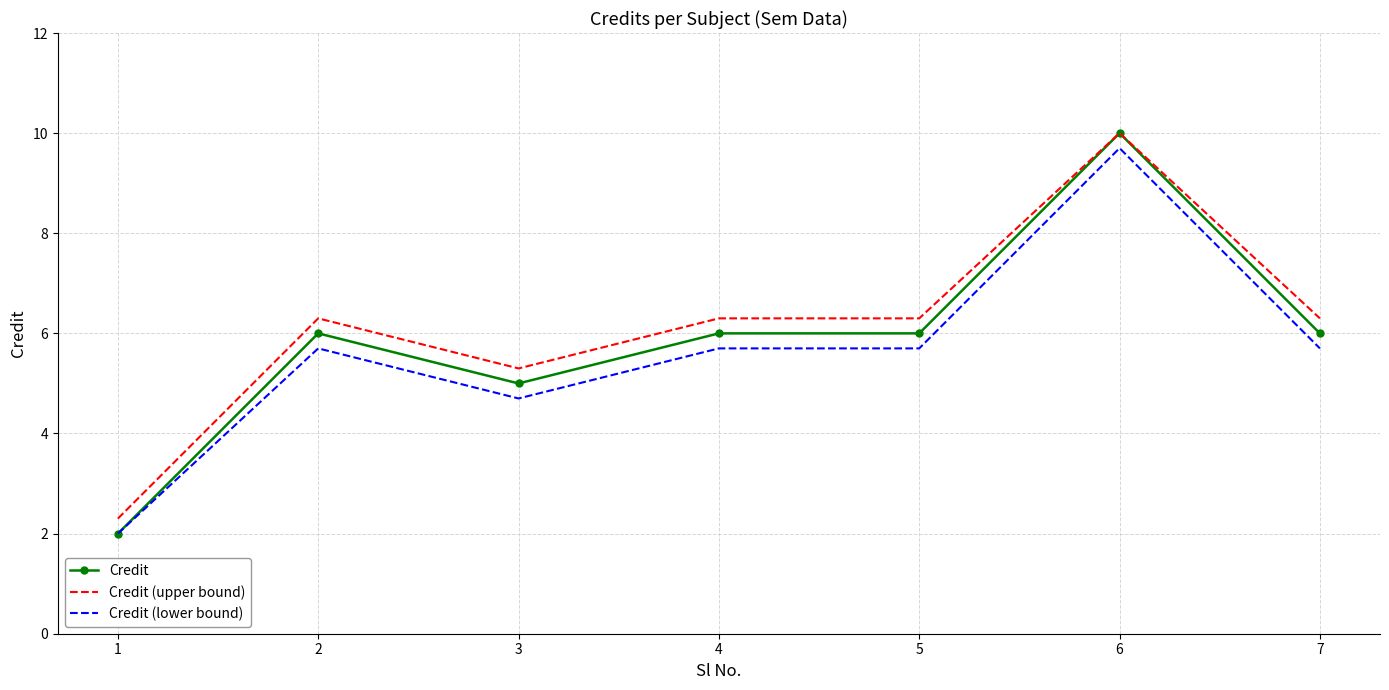

List the series in order of their overall mean, highest first.

Credit (upper bound), Credit, Credit (lower bound)